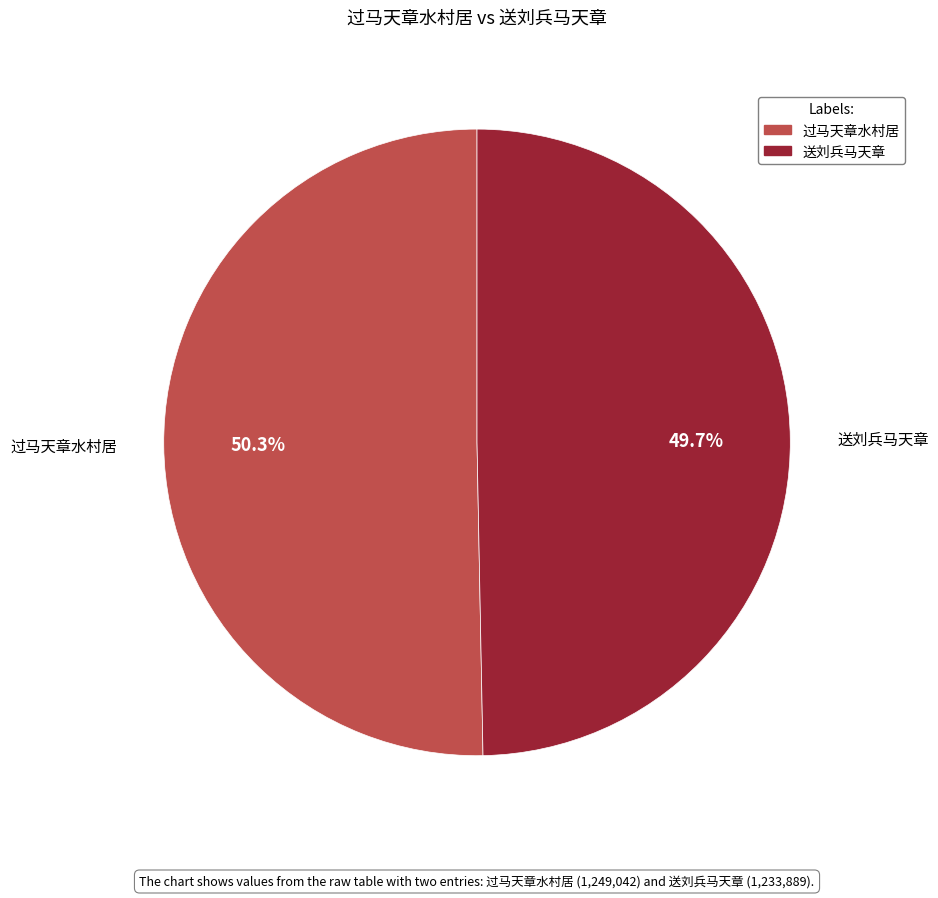

Rank the categories by value from highest to lowest.

过马天章水村居, 送刘兵马天章